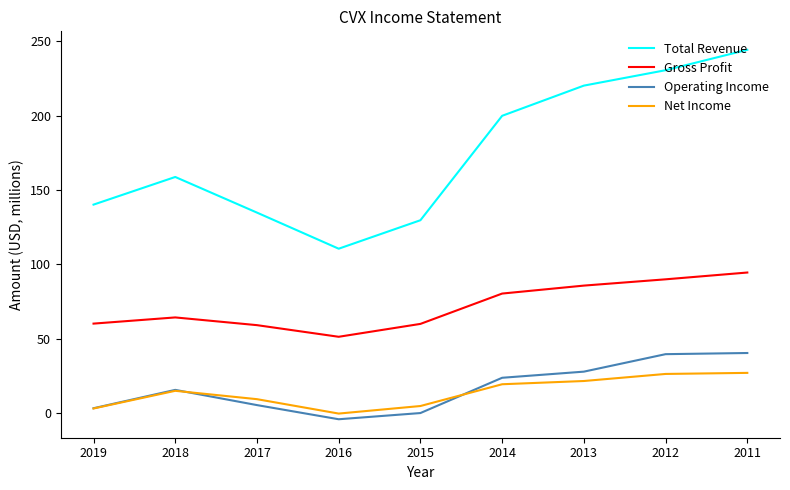

Which series has the widest spread of values?

Total Revenue